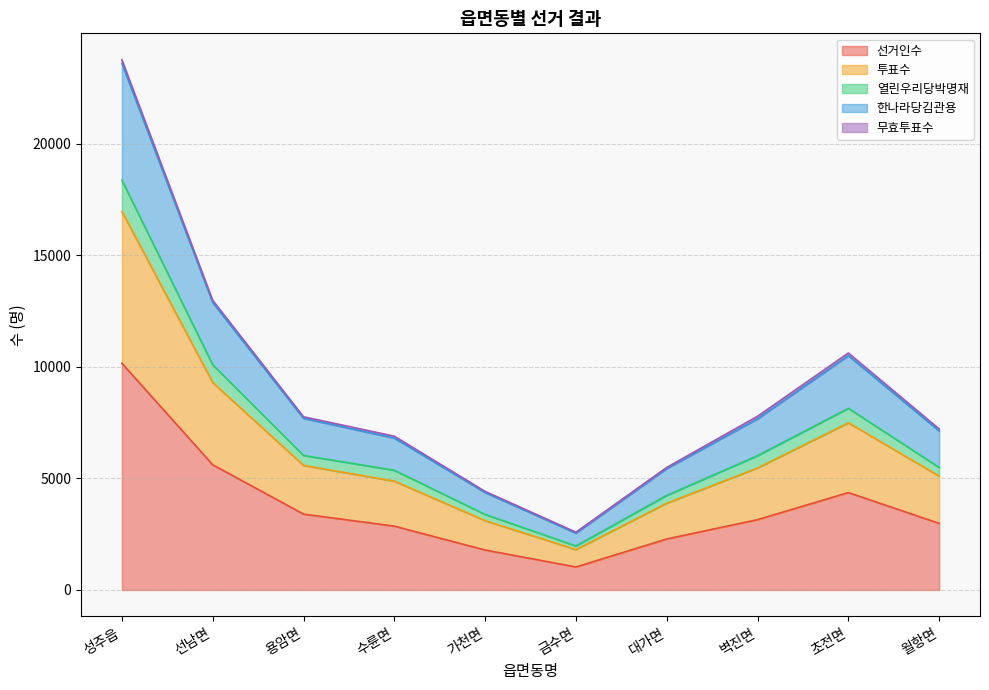

The 선거인수 series shows 1089 at 초전면. True or false?

False